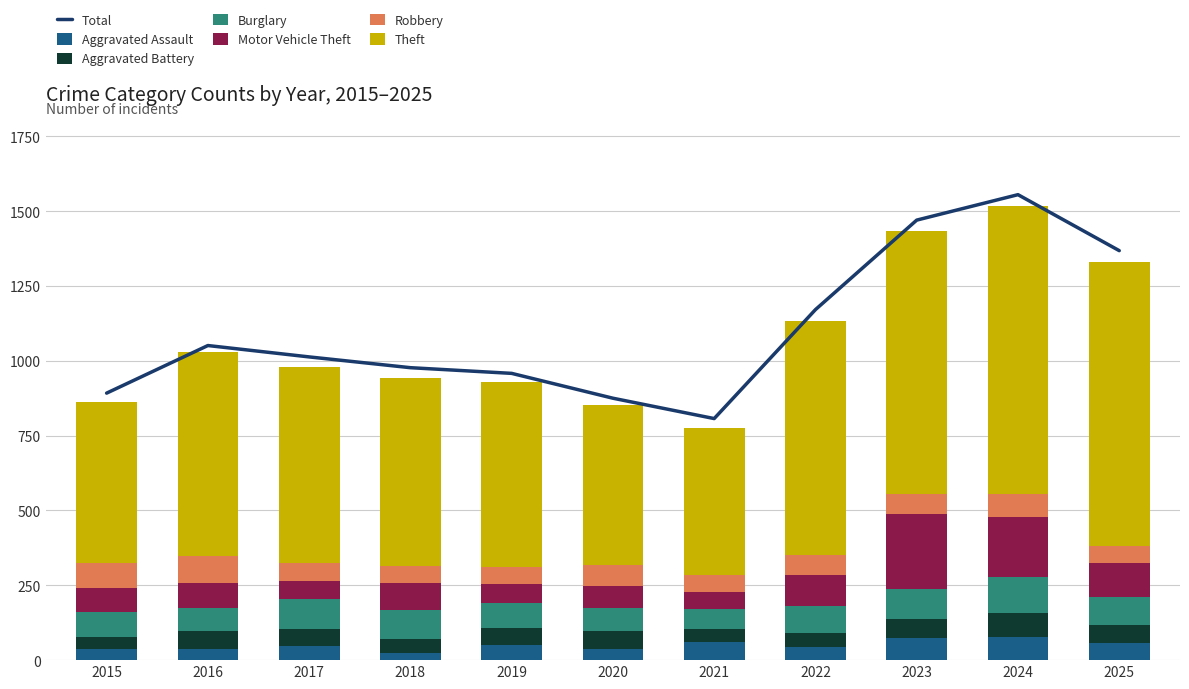

The value of Motor Vehicle Theft at 2017 is 91. True or false?

False